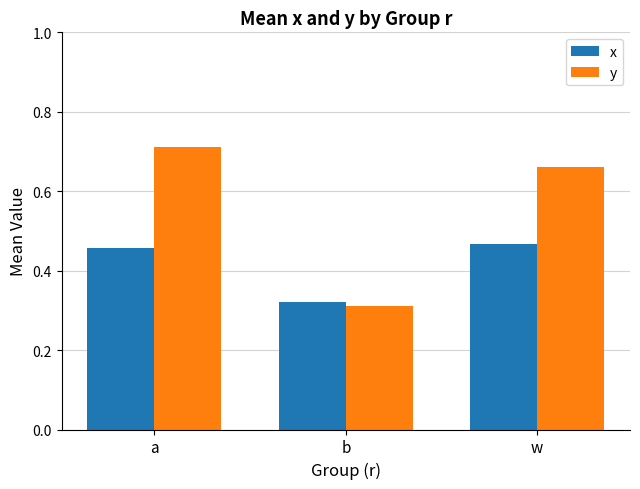

How many y values are between 0 and 1?

3